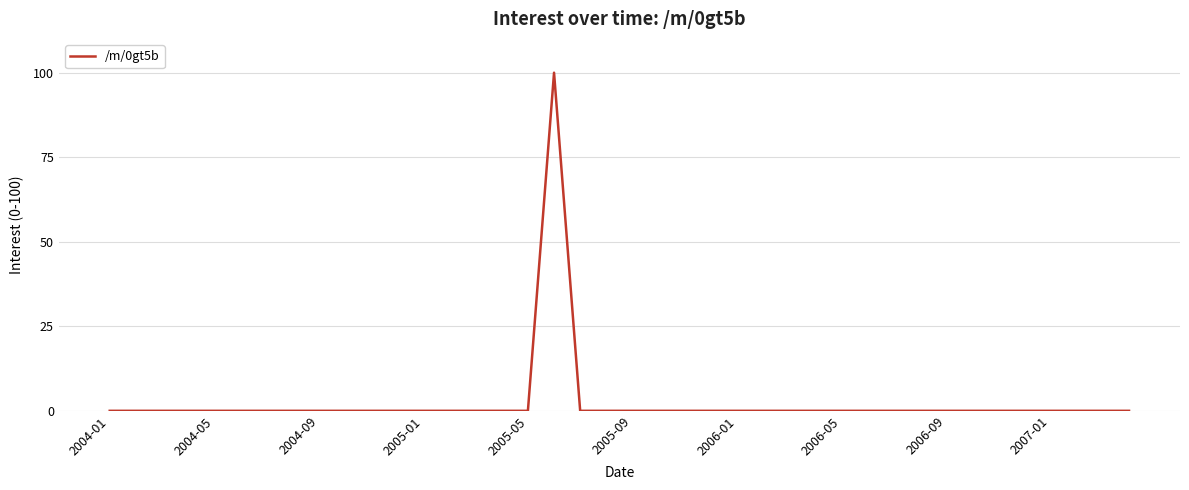

What is the greatest value displayed?

100